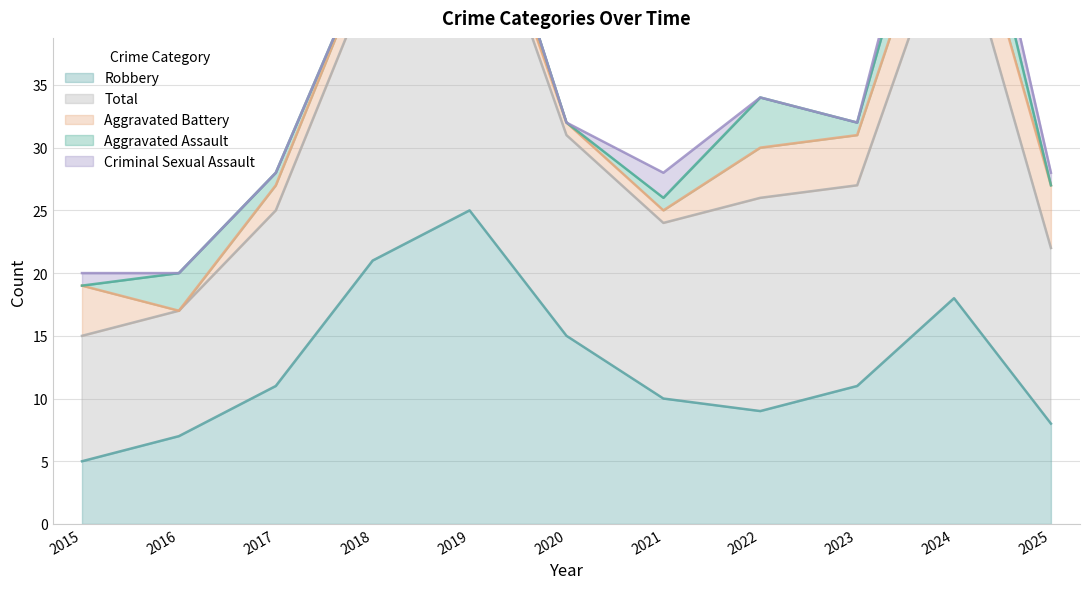

True or false: Criminal Sexual Assault has more than 2 points higher than both neighbors.

False